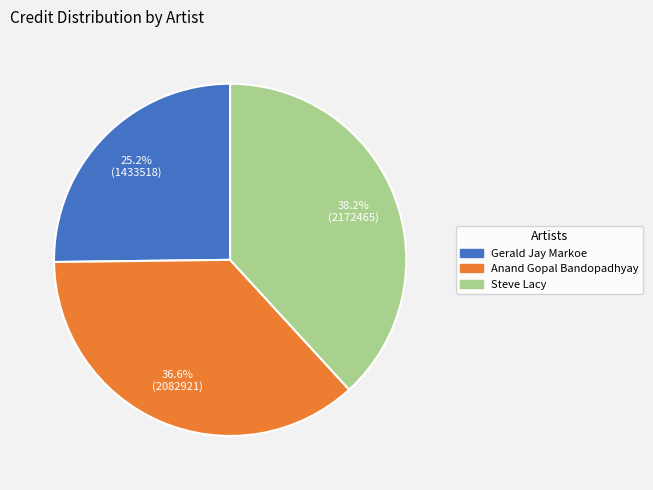

To the nearest percent, what portion does Steve Lacy represent?

38%